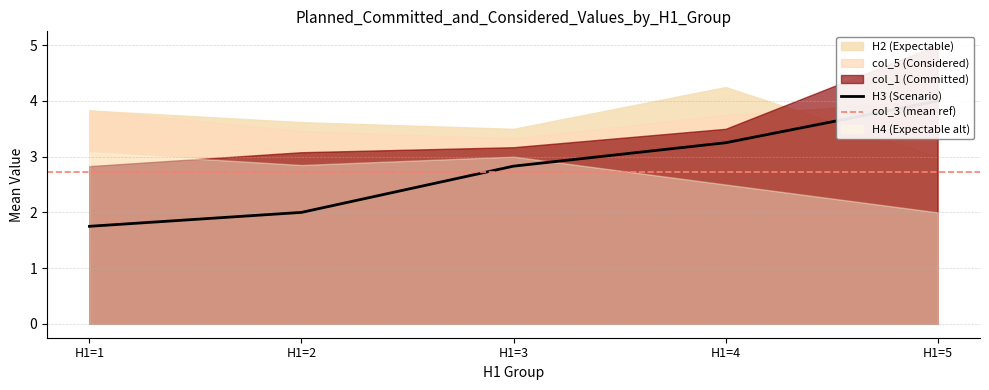

What is the lowest value of the col_5 series?

3.3